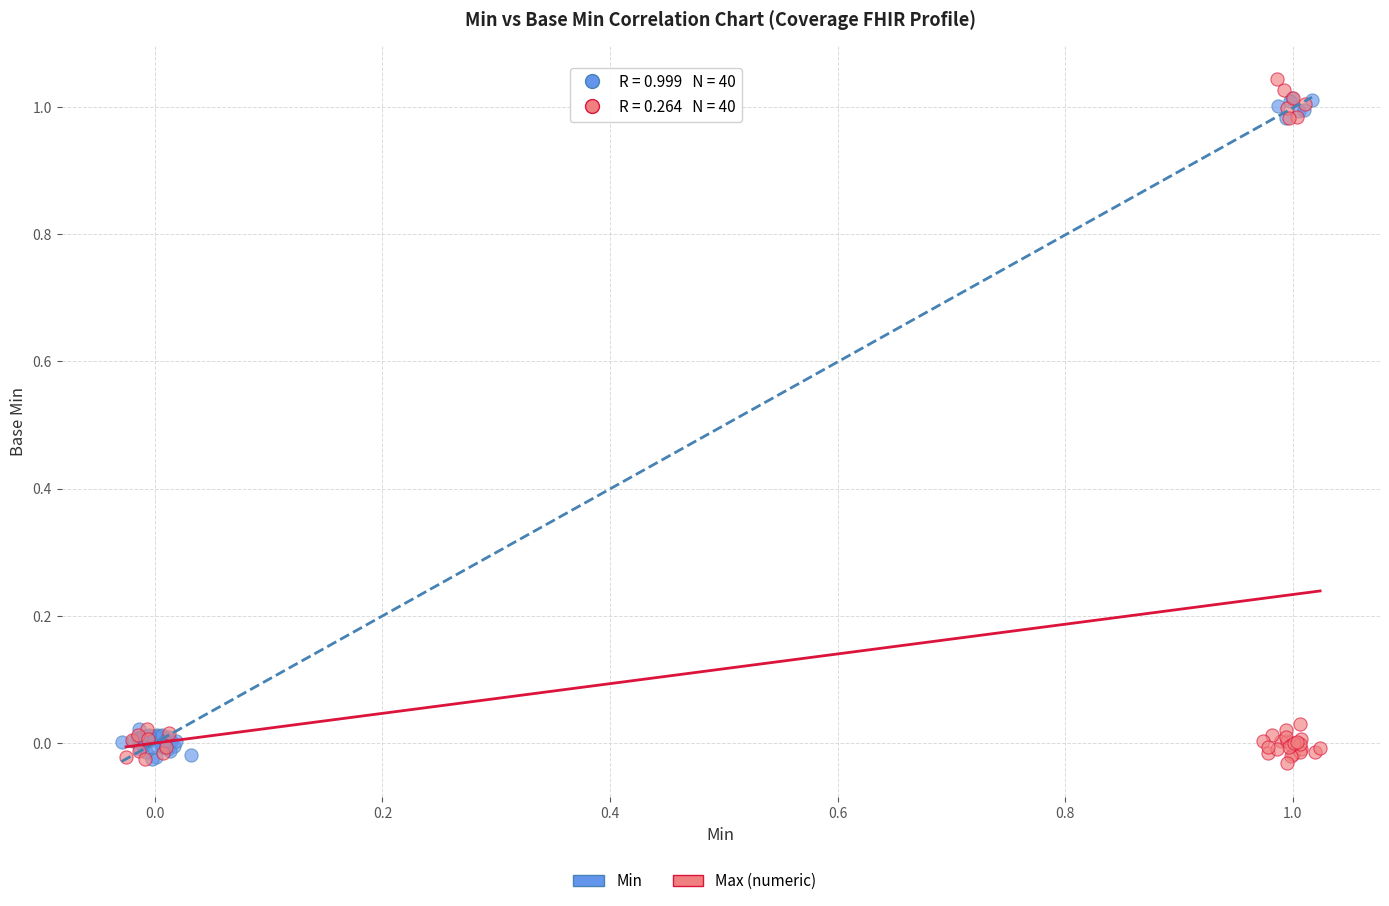

Which series has the largest Y range (max minus min)?

Max (numeric)